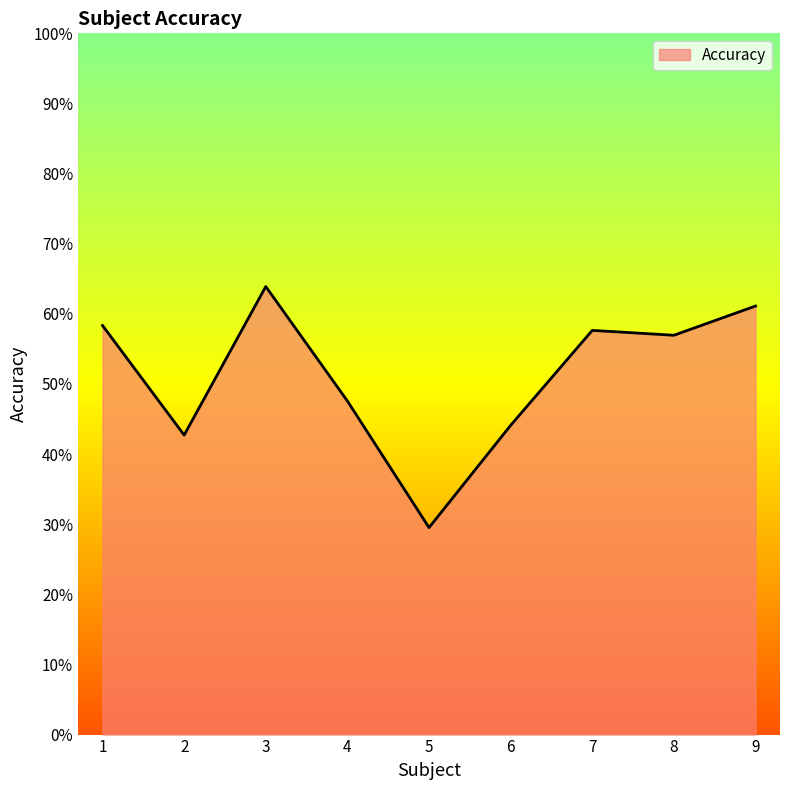

Reading right to left, what are all the values shown in this chart?

9=0.6	8=0.6	7=0.6	6=0.4	5=0.3	4=0.5	3=0.6	2=0.4	1=0.6